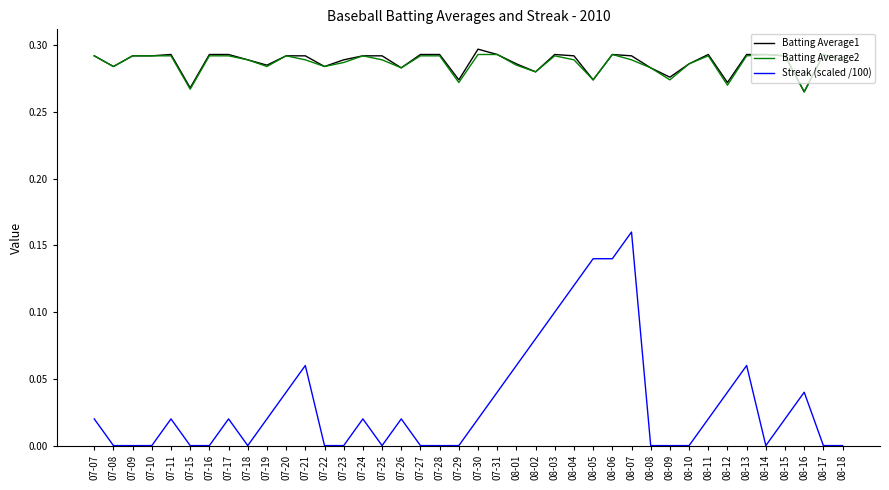

Which series has the widest spread of values?

Streak (scaled /100)